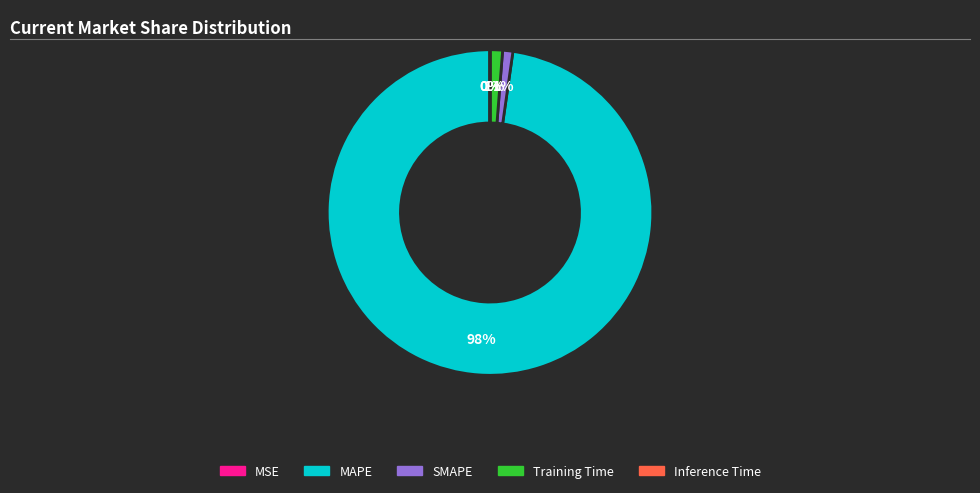

Is it true that Training Time is 11% of the pie?

False